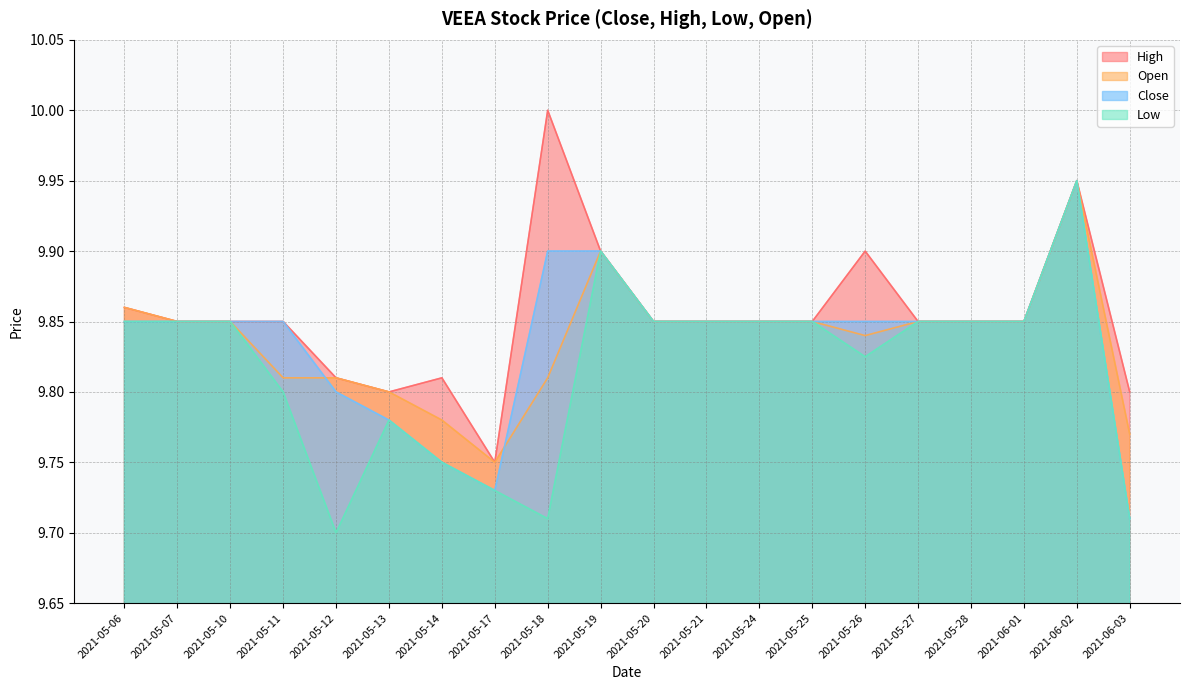

The value of Close at 2021-06-02 is 9.9. True or false?

True